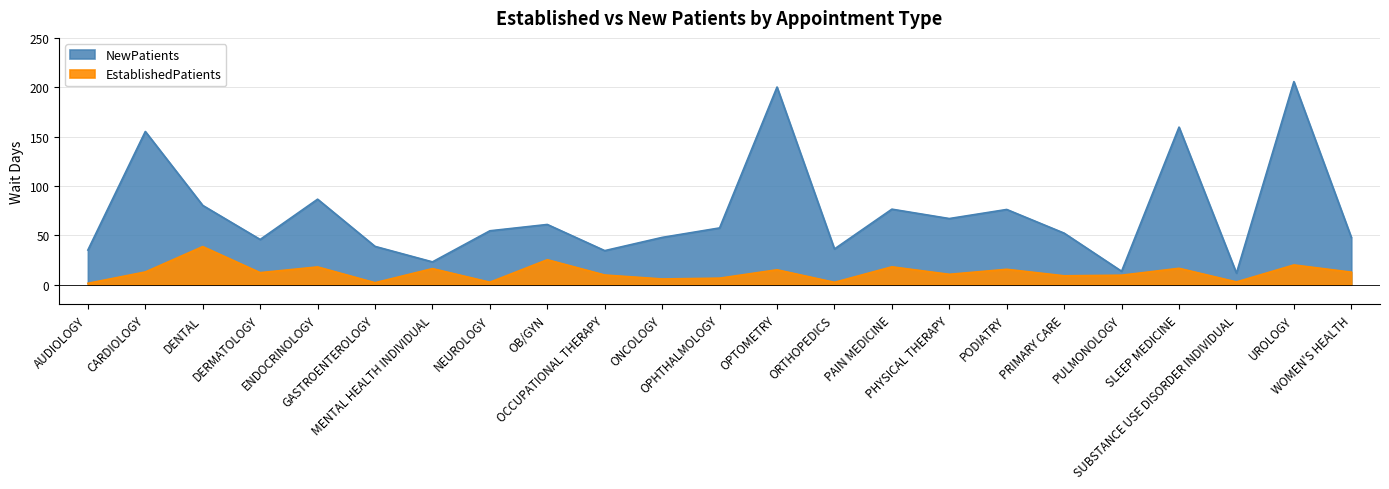

True or false: EstablishedPatients and NewPatients cross at least once.

False